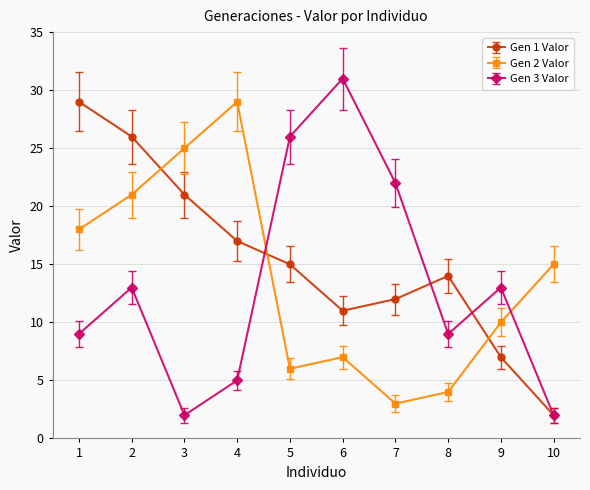

What are all the series names shown in the legend?

Gen 1 Valor, Gen 2 Valor, Gen 3 Valor